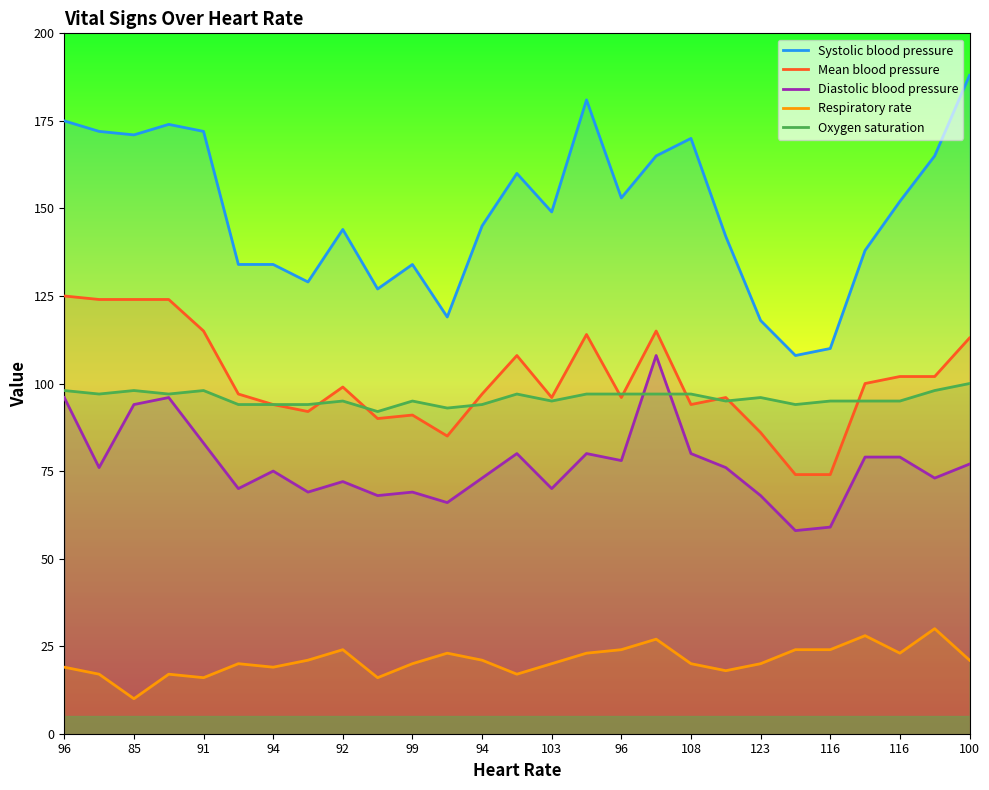

Rank the series by their maximum value, from highest to lowest.

Systolic blood pressure, Mean blood pressure, Diastolic blood pressure, Oxygen saturation, Respiratory rate